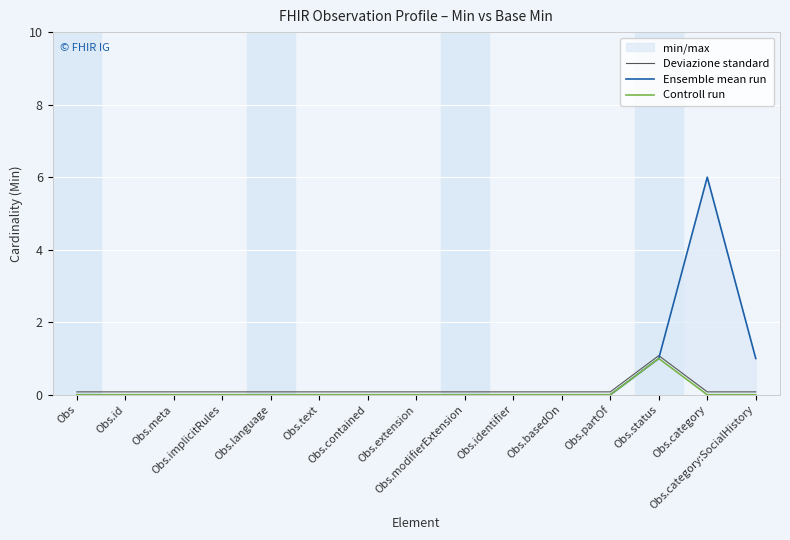

What is the label of the 10th point from the right?

Obs.text